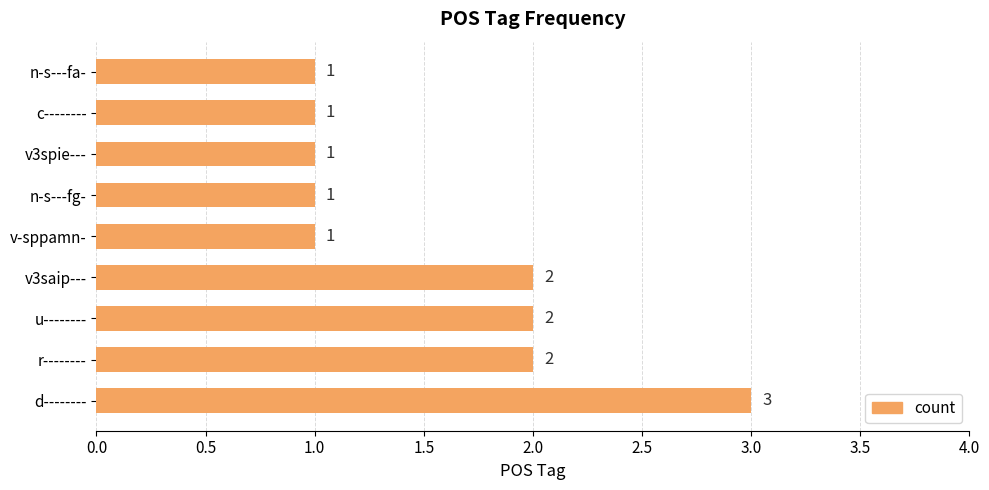

Which category has the highest value across all series?

d--------